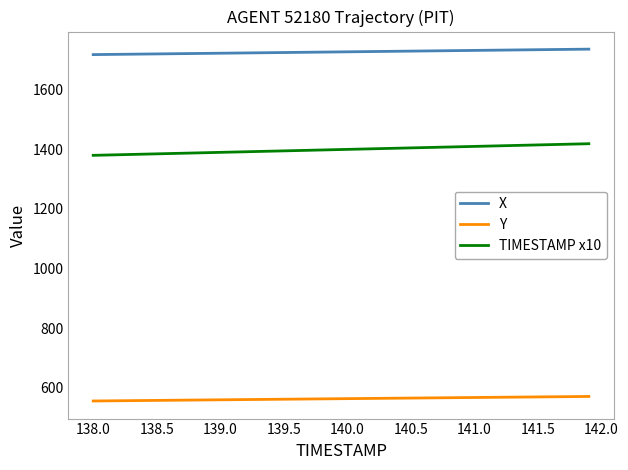

Which series has the largest total across all categories?

X